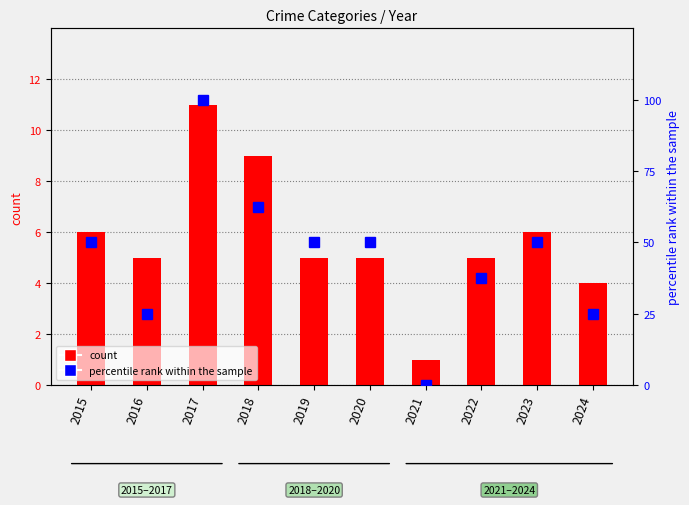

Which series has the largest total across all categories?

percentile rank within the sample